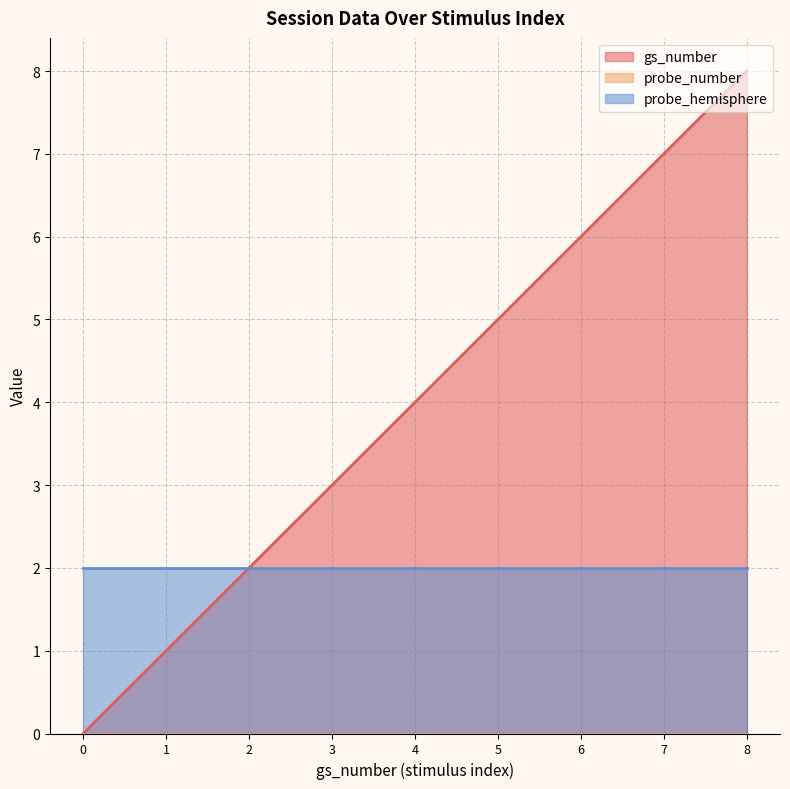

How many distinct data groups are displayed?

3